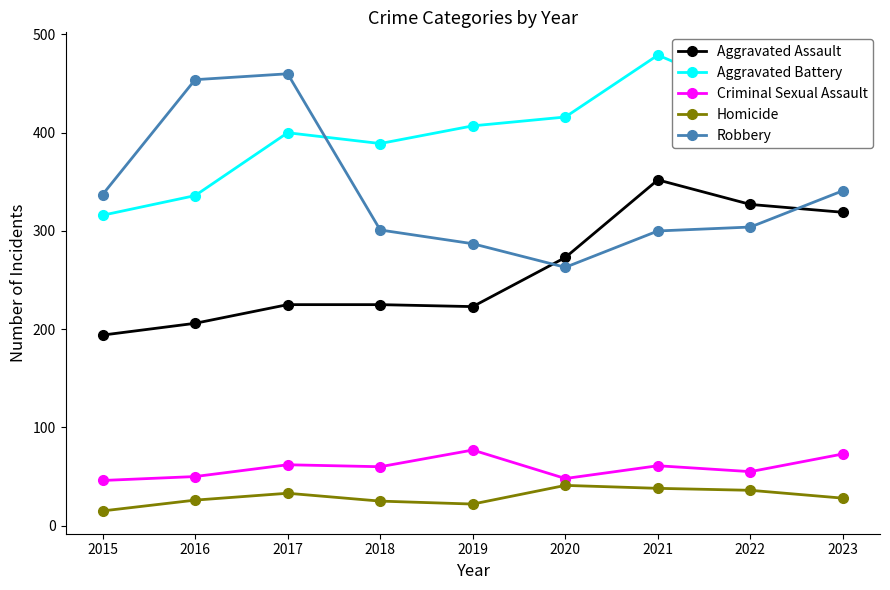

At which category does Aggravated Battery reach its first local peak?

2017